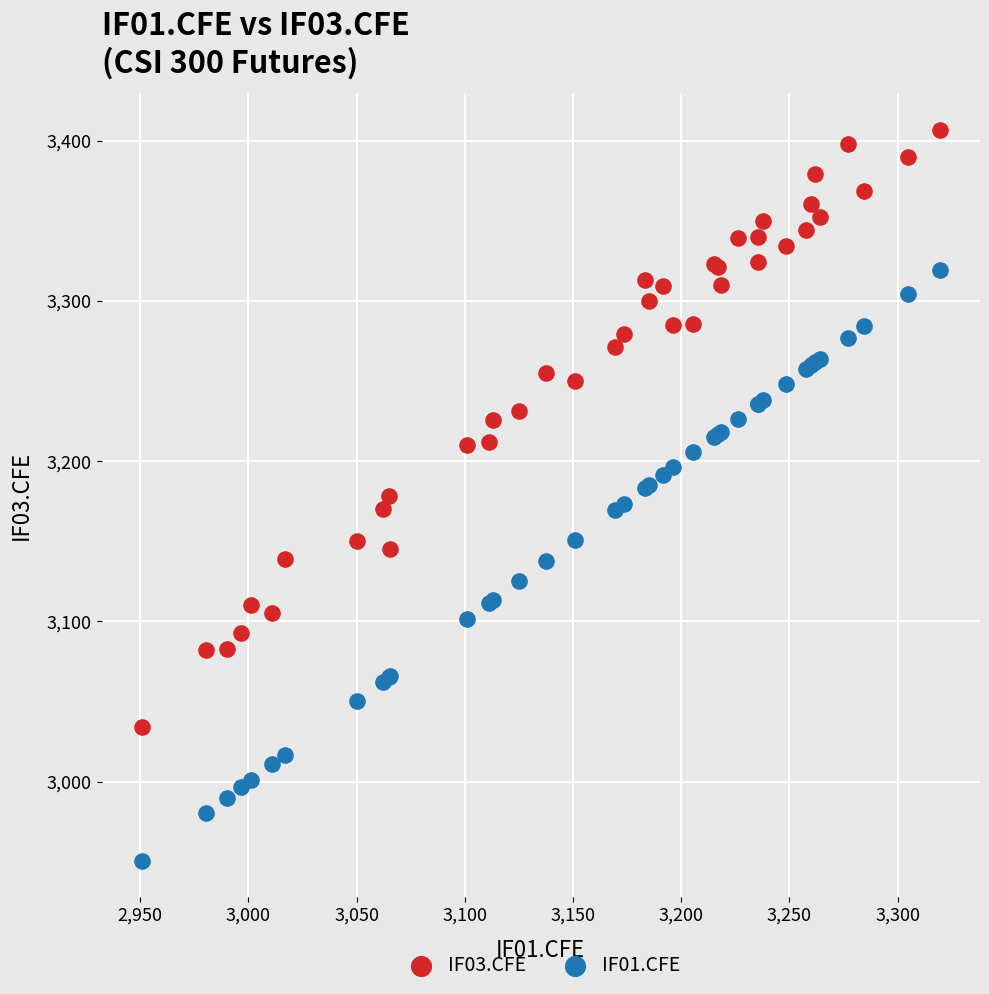

Which series reaches the minimum Y coordinate?

IF01.CFE